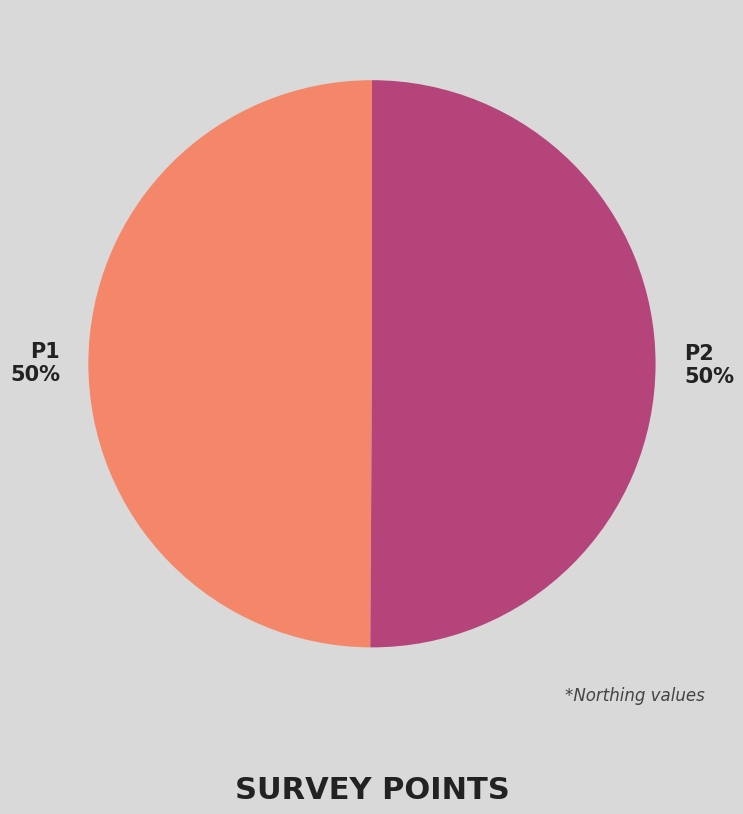

What percentage is the P1 slice, to the nearest percent?

50%